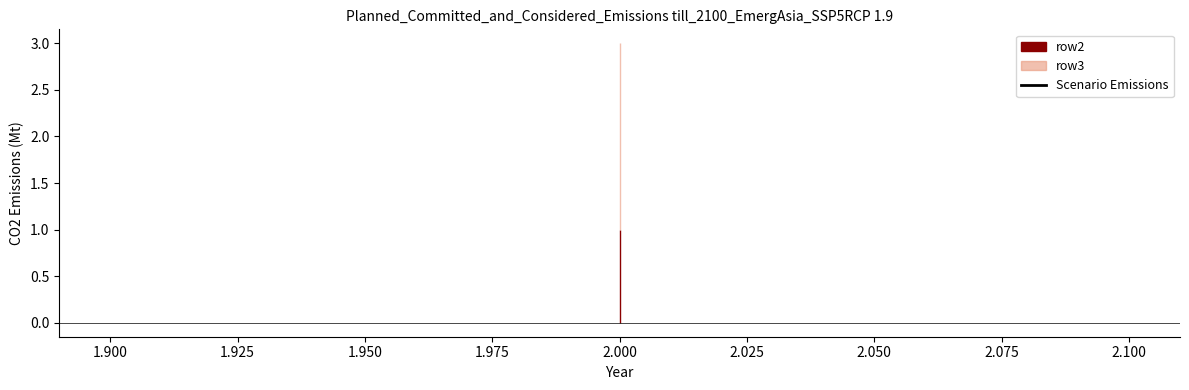

True or false: row3 has a value of 3 at 2.

True